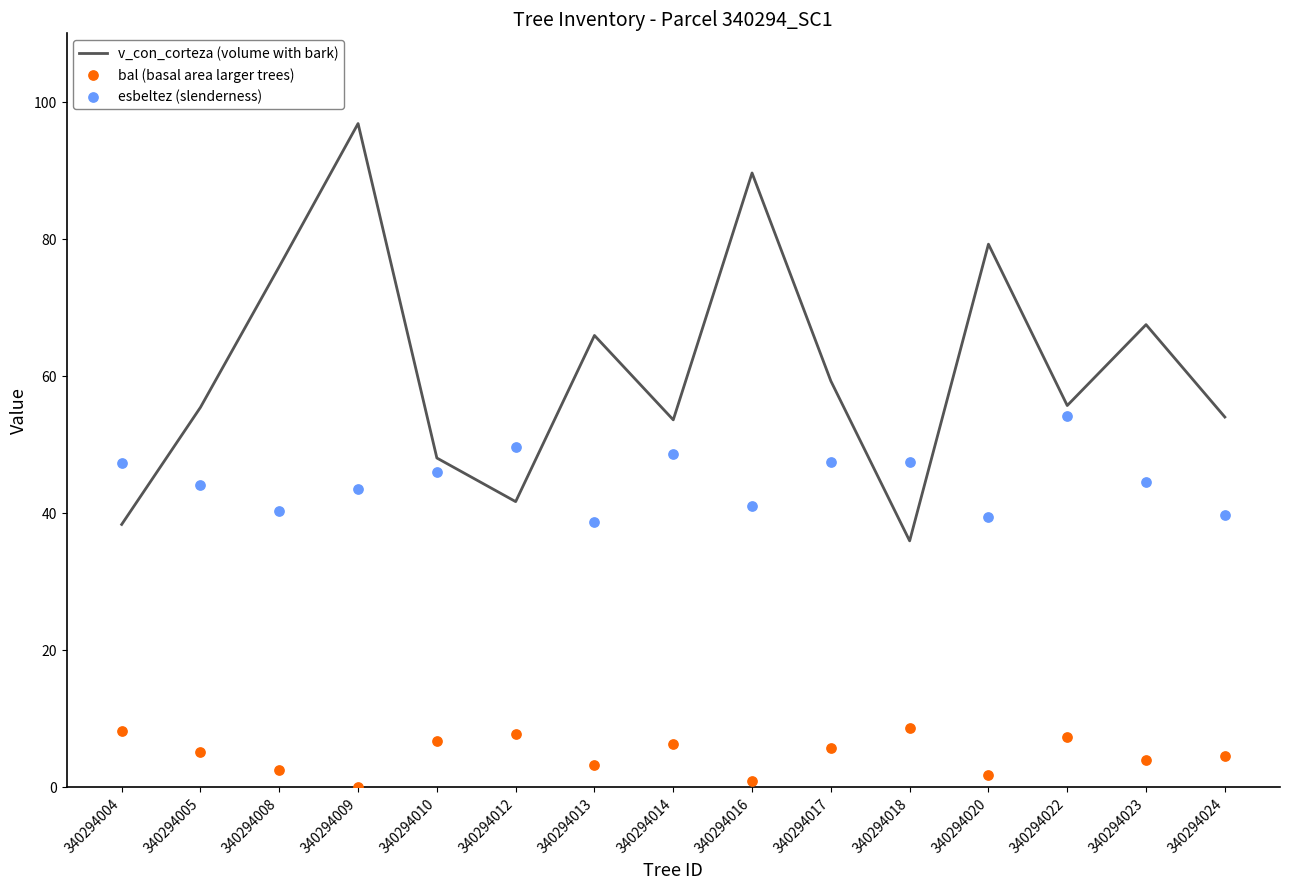

Which series has the widest spread of Y values?

v_con_corteza (volume with bark)